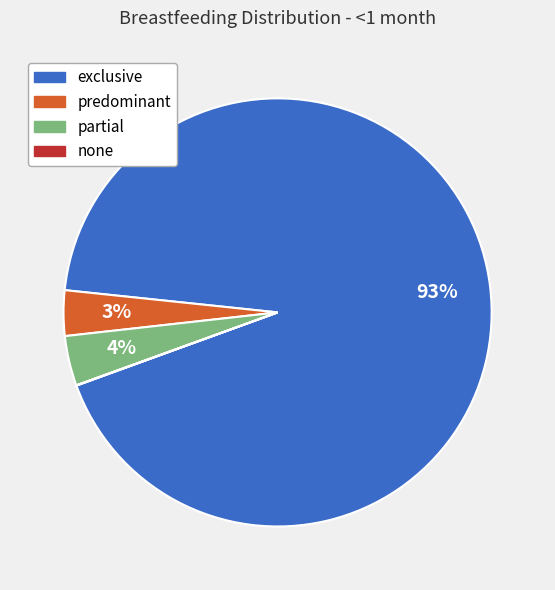

True or false: exclusive accounts for 85% of the total.

False